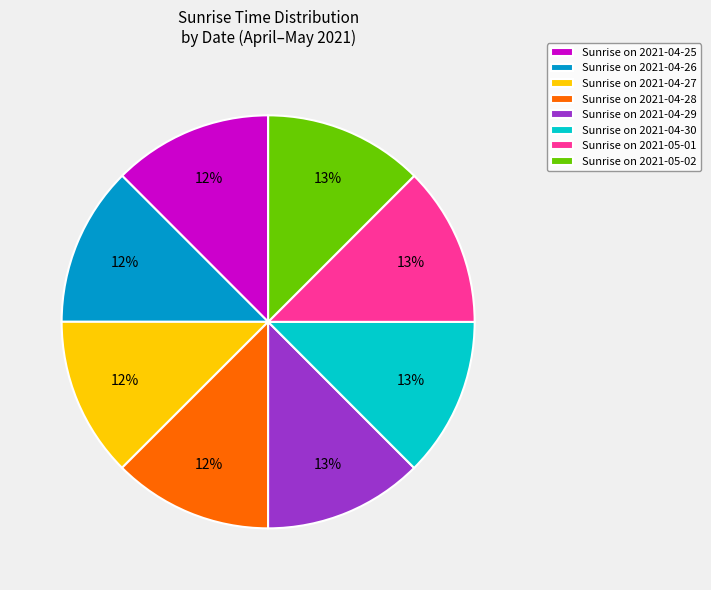

Is it true that Sunrise on 2021-04-28 is 1% of the pie?

False